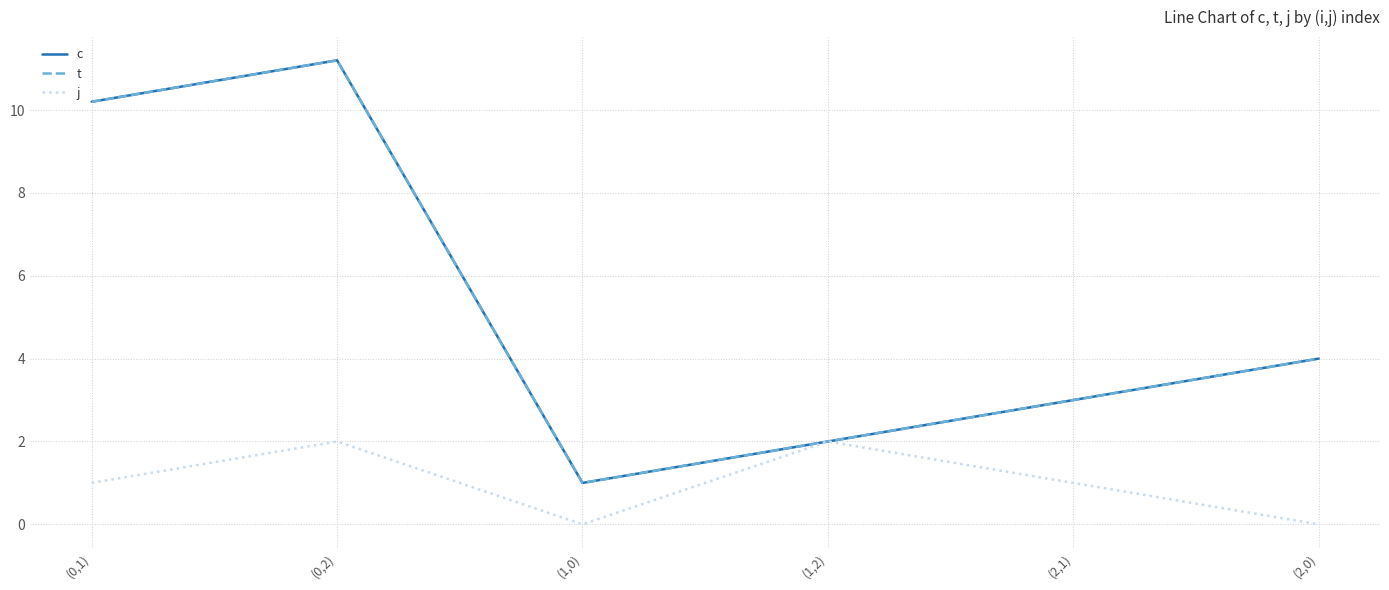

Count the j values in the range 0 to 2.

6